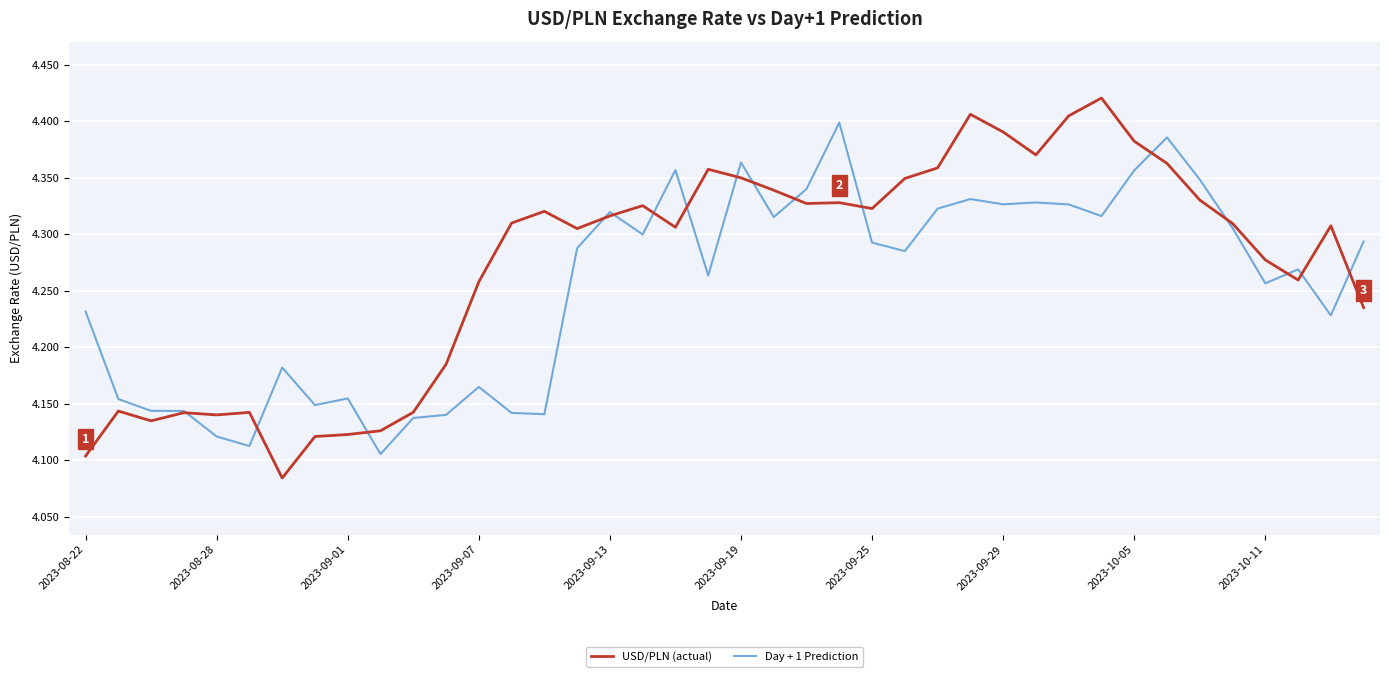

List the series in order of their overall mean, highest first.

USD/PLN (actual), Day + 1 Prediction